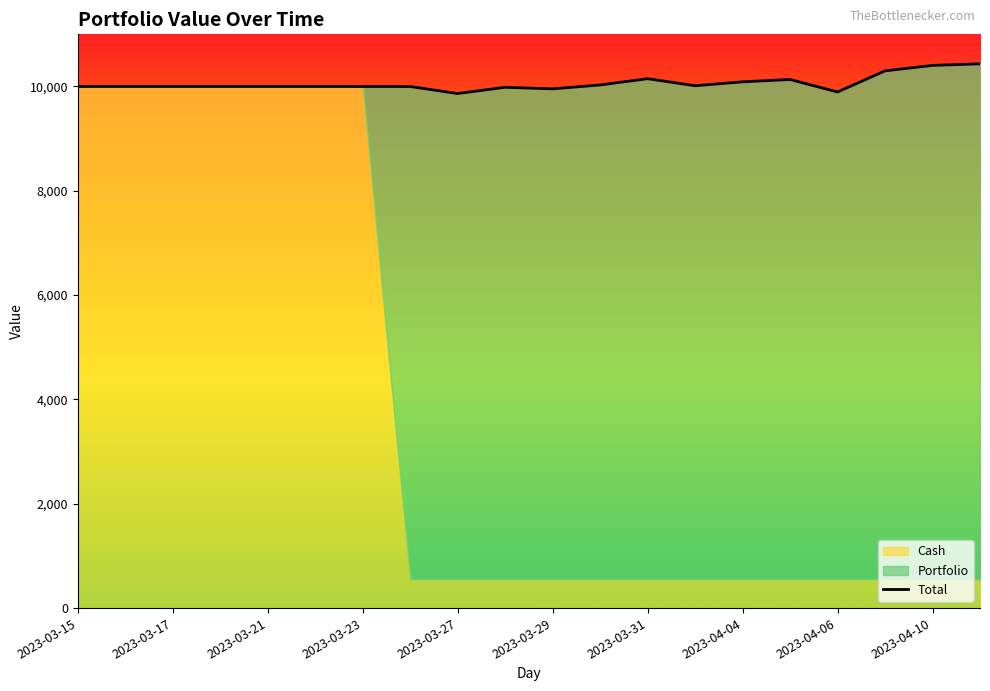

The value of Total at 2023-03-17 is 16810.4. True or false?

False